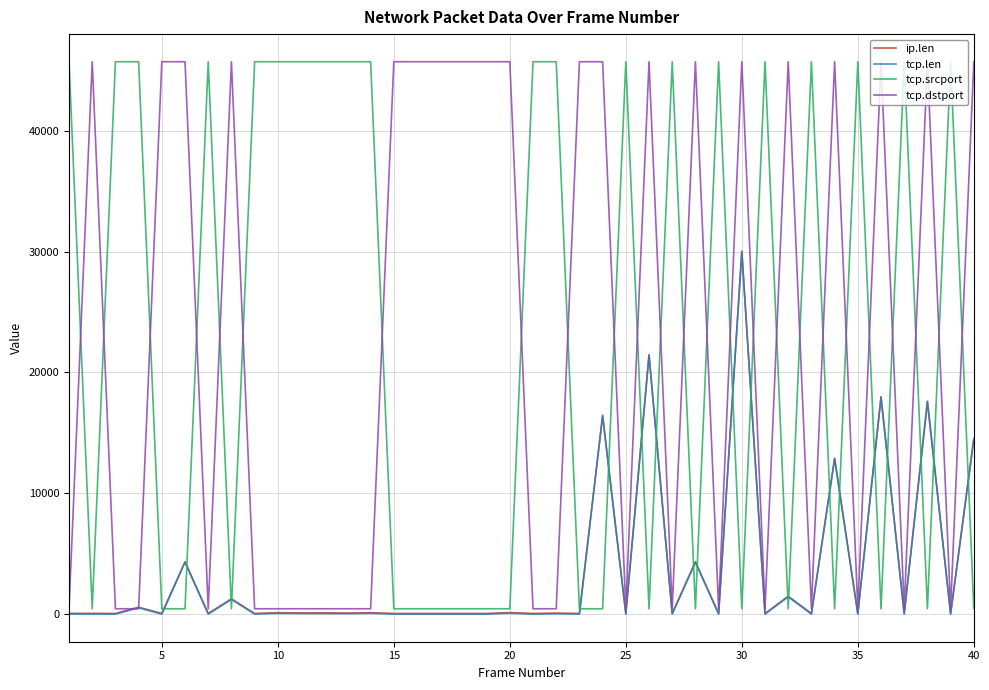

At how many categories does at least one series exceed 20559?

40